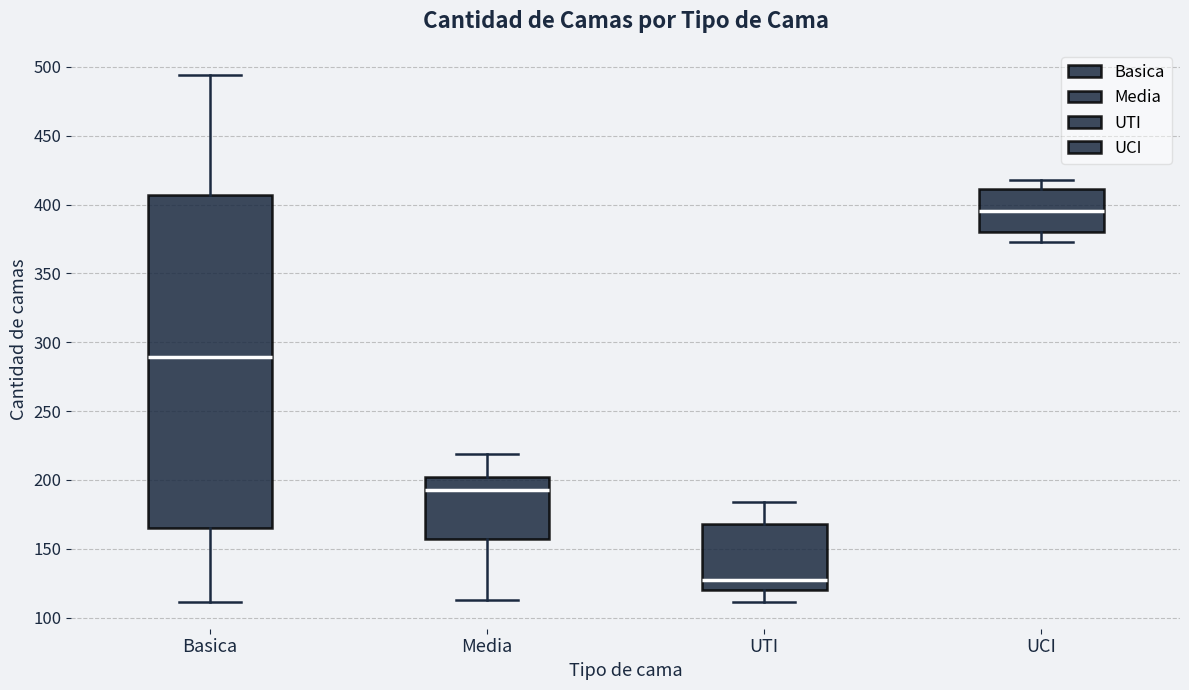

Reading left to right, transcribe this box plot: for each box, give where its median line is, the range the box spans, and where its two whiskers end, as read against the y-axis. The values are not printed on the chart, so give them approximately, as read against the axis.

Basica: median 290, box 165 to 405, whiskers 110 to 495
Media: median 195, box 155 to 200, whiskers 115 to 220
UTI: median 125, box 120 to 170, whiskers 110 to 185
UCI: median 395, box 380 to 410, whiskers 375 to 420